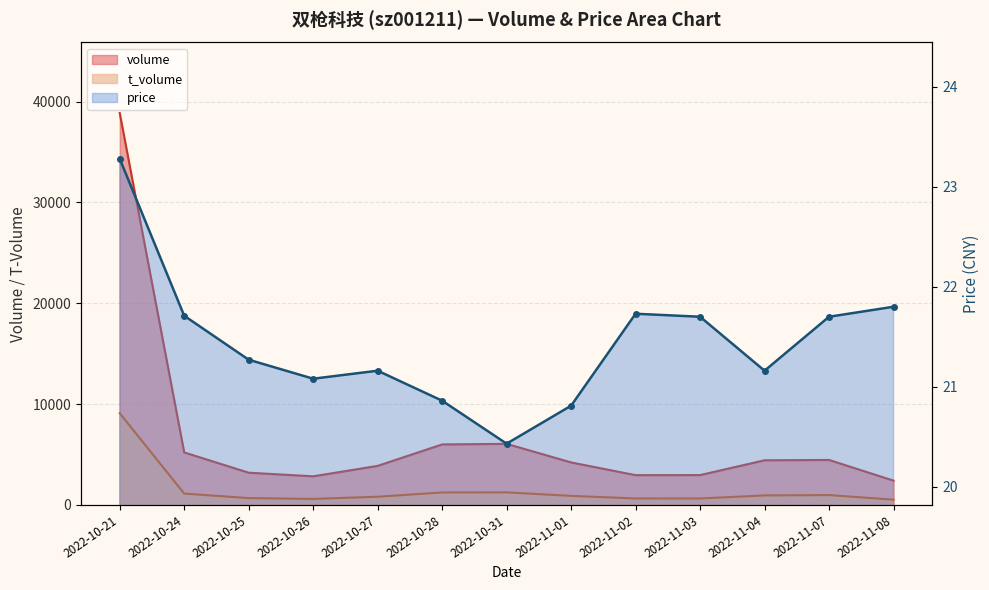

True or false: volume has a value of 2764.0 at 2022-11-01.

False